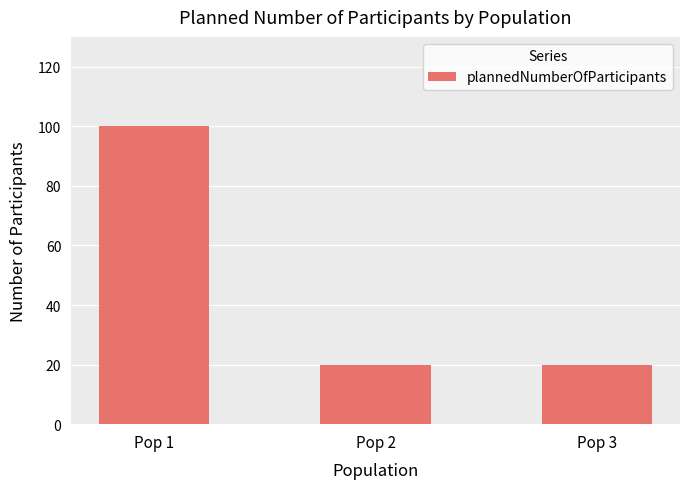

What is the value of the 1st bar from the left?

100